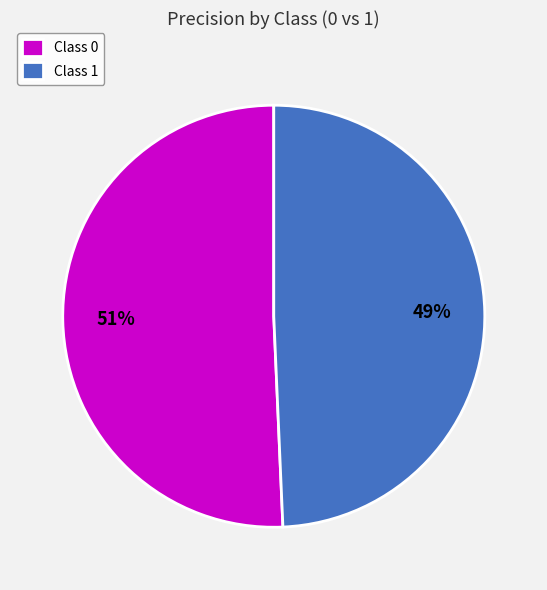

How many segments does this pie chart have?

2